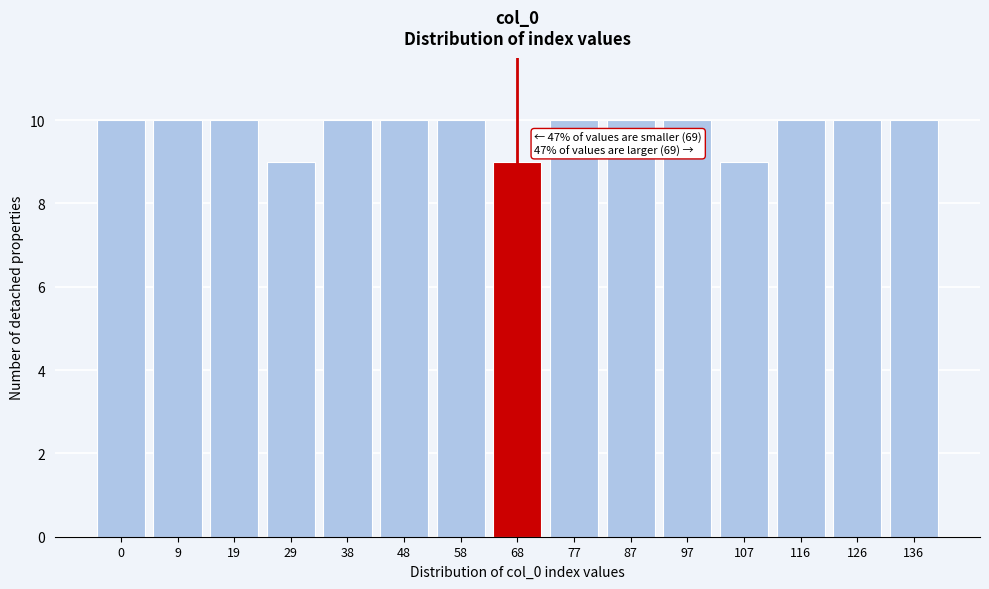

Reading left to right, transcribe all the data shown in this chart.

0=10	9=10	19=10	29=9	38=10	48=10	58=10	68=9	77=10	87=10	97=10	107=9	116=10	126=10	136=10